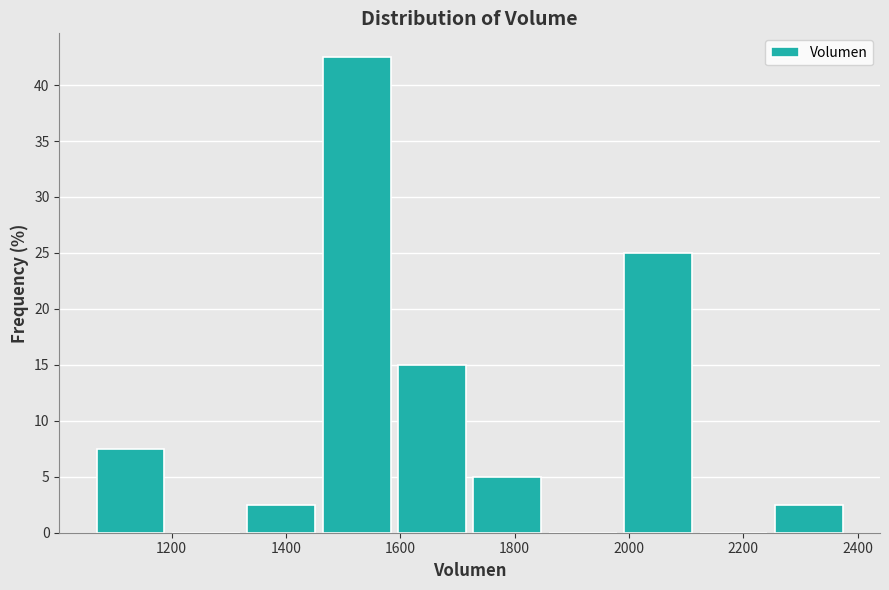

What is the height of the bar covering 2240 to 2380 on the x-axis? Neither the bar edges nor the heights are printed on the chart, so give them approximately, as read against the axes.

2.5